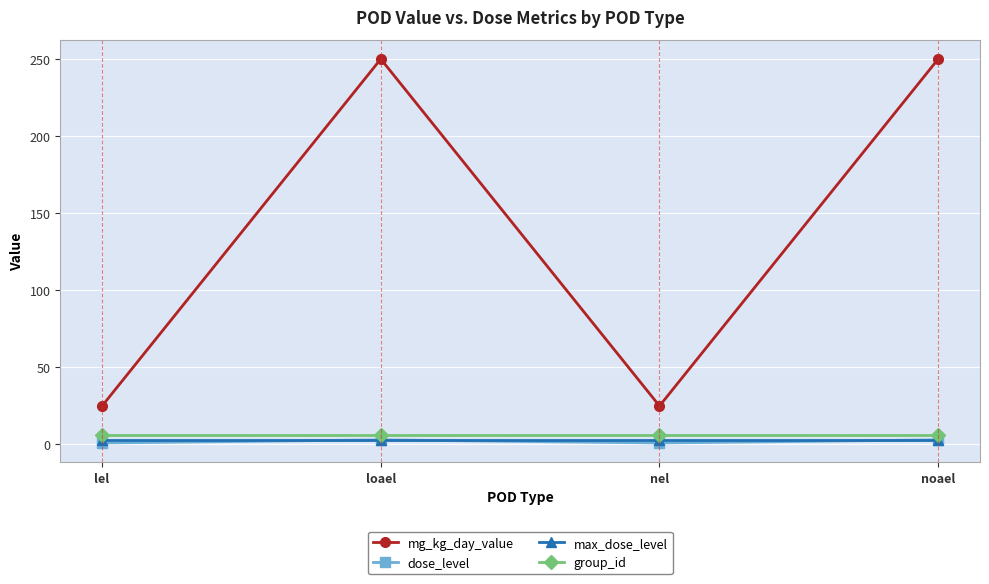

The mg_kg_day_value series shows 92 at loael. True or false?

False